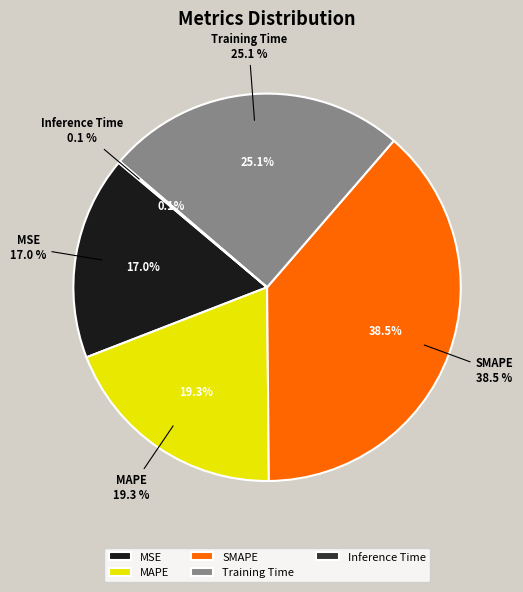

Which slice is the smallest?

Inference Time